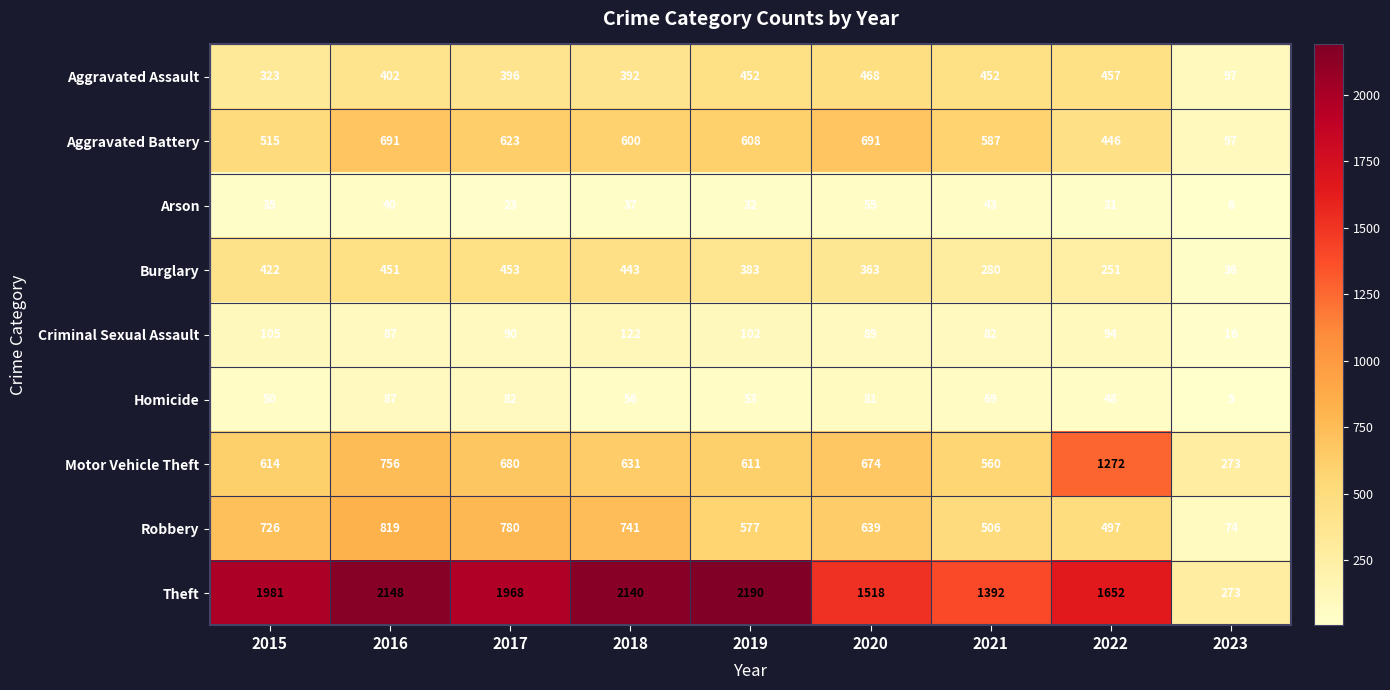

Count the number of categories in the chart.

9